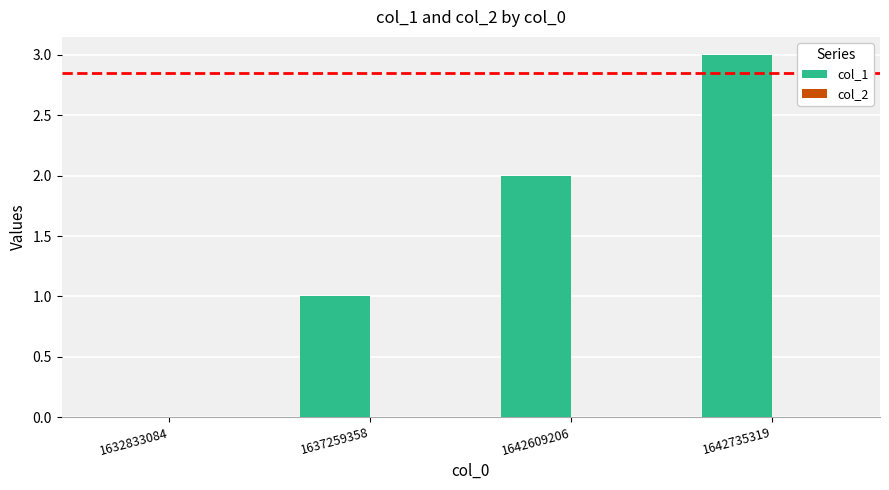

Which has a higher value, 1642735319 or 1632833084?

1642735319